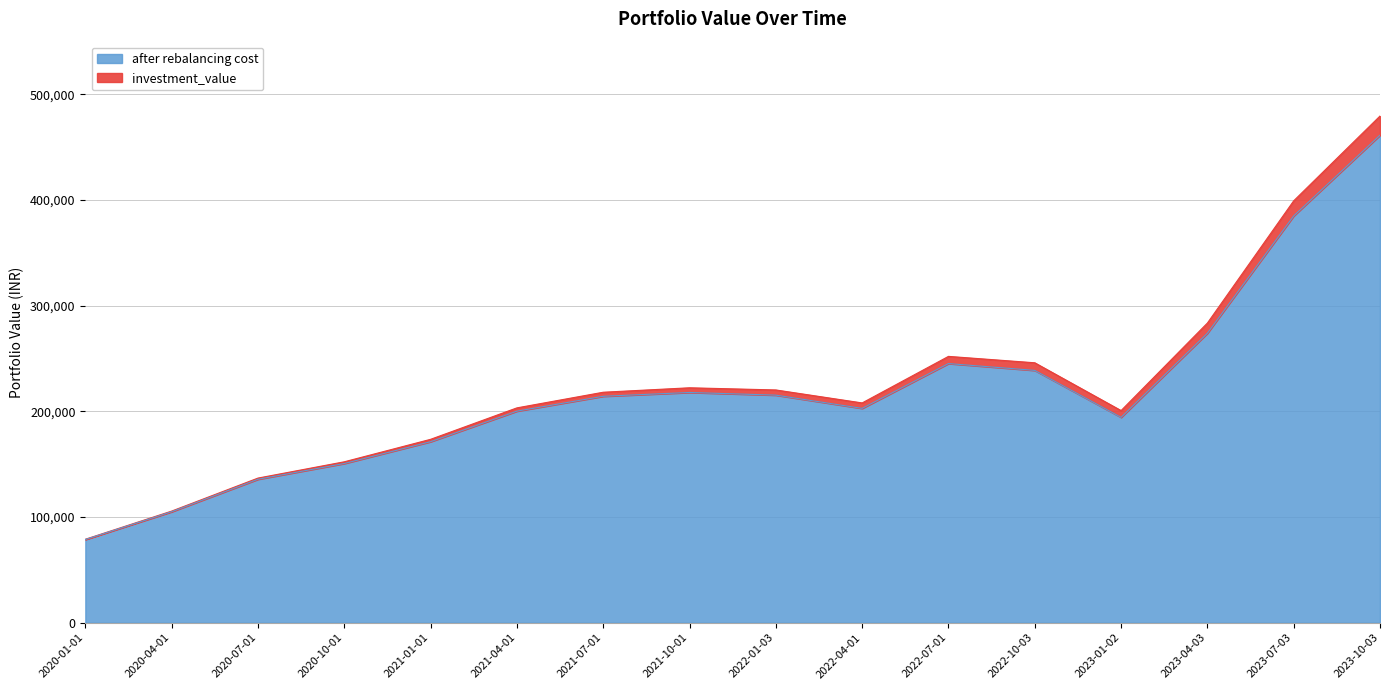

What are all the series names shown in the legend?

after rebalancing cost, investment_value